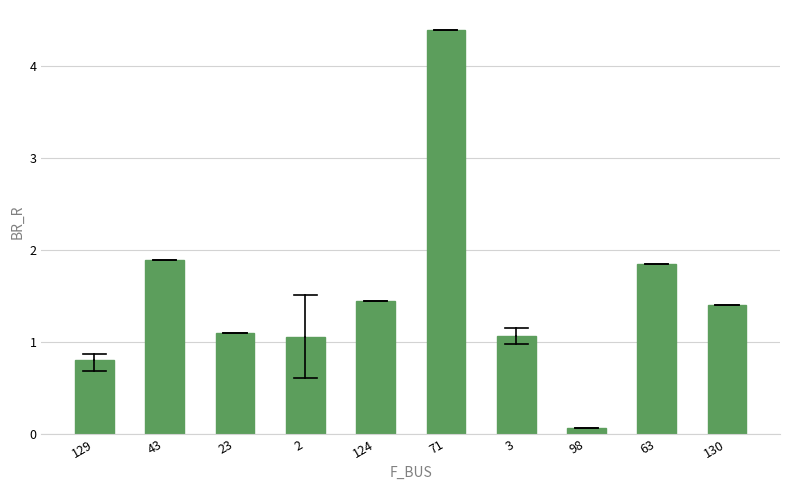

What is the sum of all values?

15.1